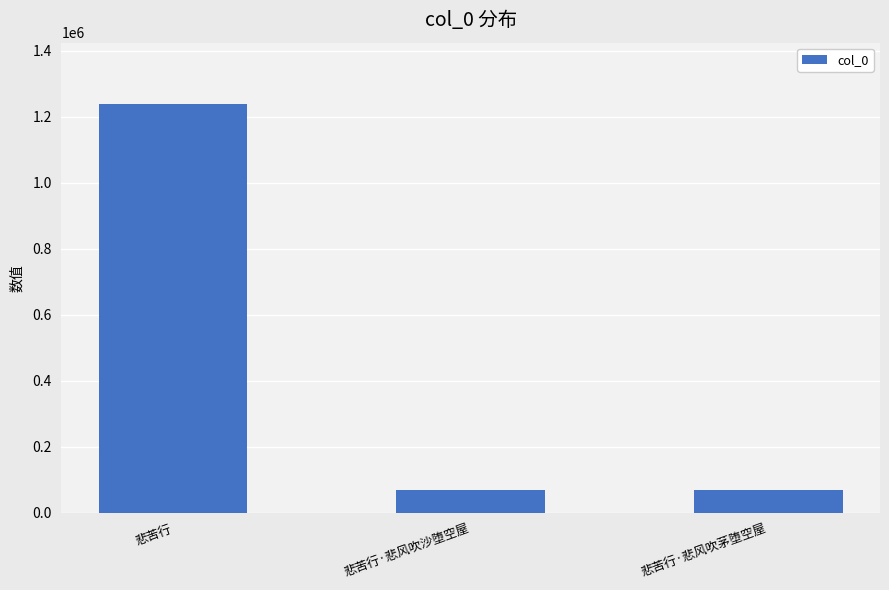

Which has a higher value, 悲苦行·悲风吹沙堕空屋 or 悲苦行?

悲苦行